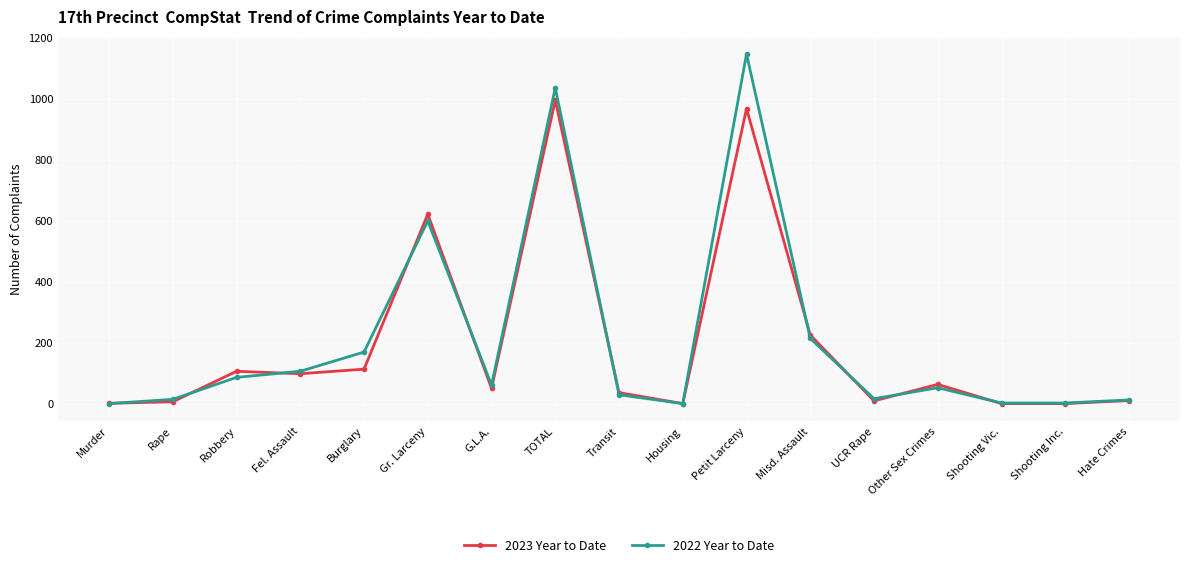

The 2022 Year to Date series shows 53 at Burglary. True or false?

False